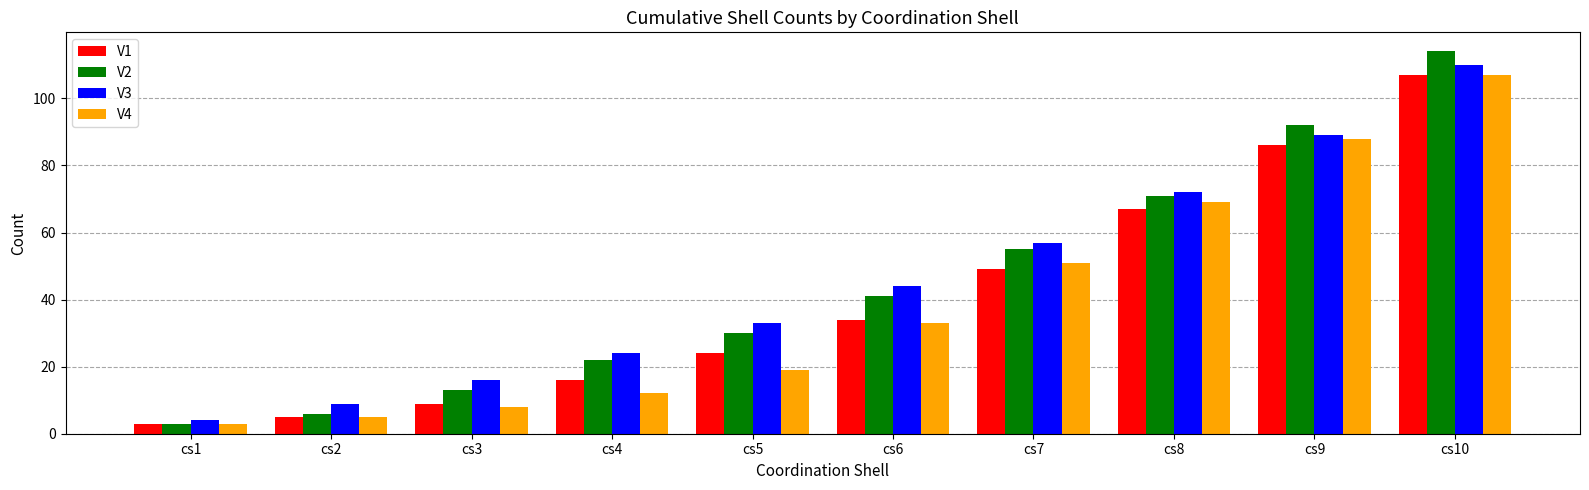

Are the bars horizontal?

No